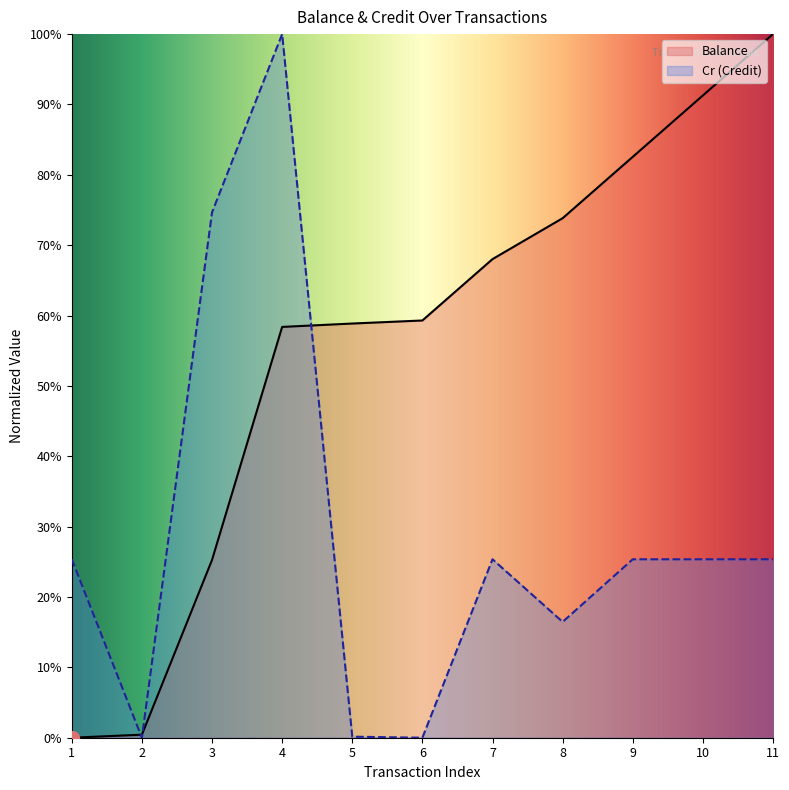

Which series has the largest total across all categories?

Balance